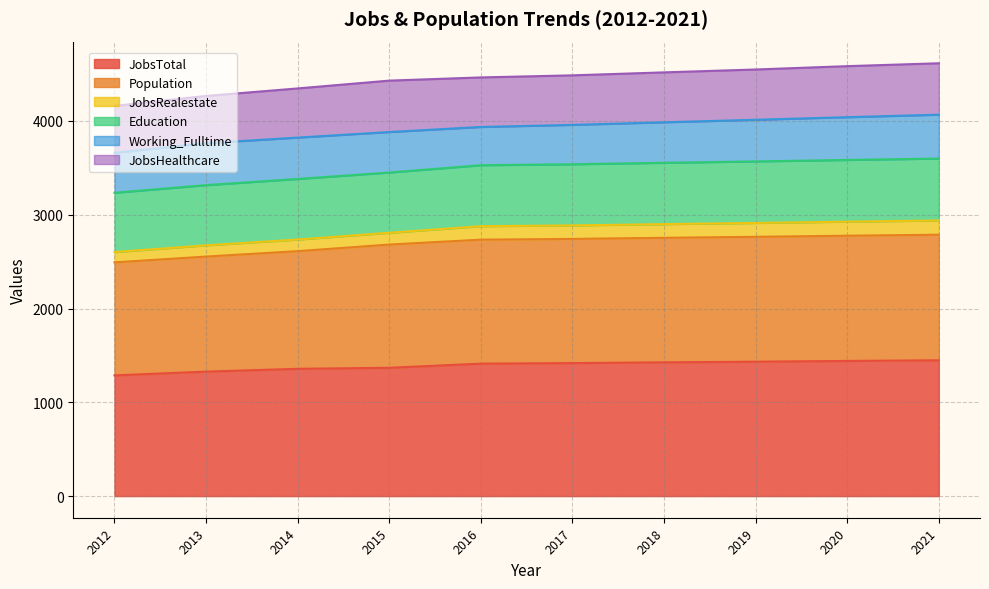

At which category is the sum across all series the highest?

2021